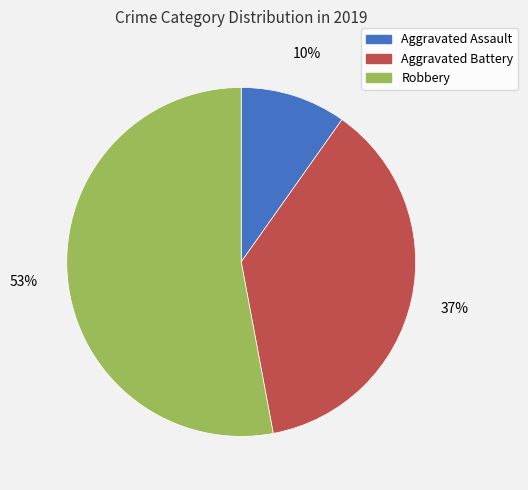

Does any single category account for the majority?

Yes